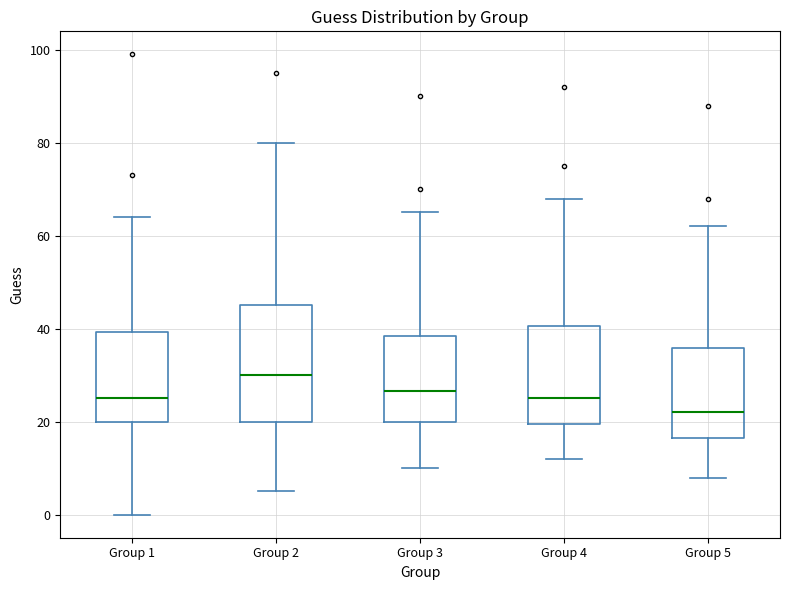

Reading left to right, transcribe this box plot: for each box, give where its median line is, the range the box spans, and where its two whiskers end, as read against the y-axis. The values are not printed on the chart, so give them approximately, as read against the axis.

Group 1: median 26, box 20 to 40, whiskers 0 to 64
Group 2: median 30, box 20 to 46, whiskers 6 to 80
Group 3: median 26, box 20 to 38, whiskers 10 to 66
Group 4: median 26, box 20 to 40, whiskers 12 to 68
Group 5: median 22, box 16 to 36, whiskers 8 to 62